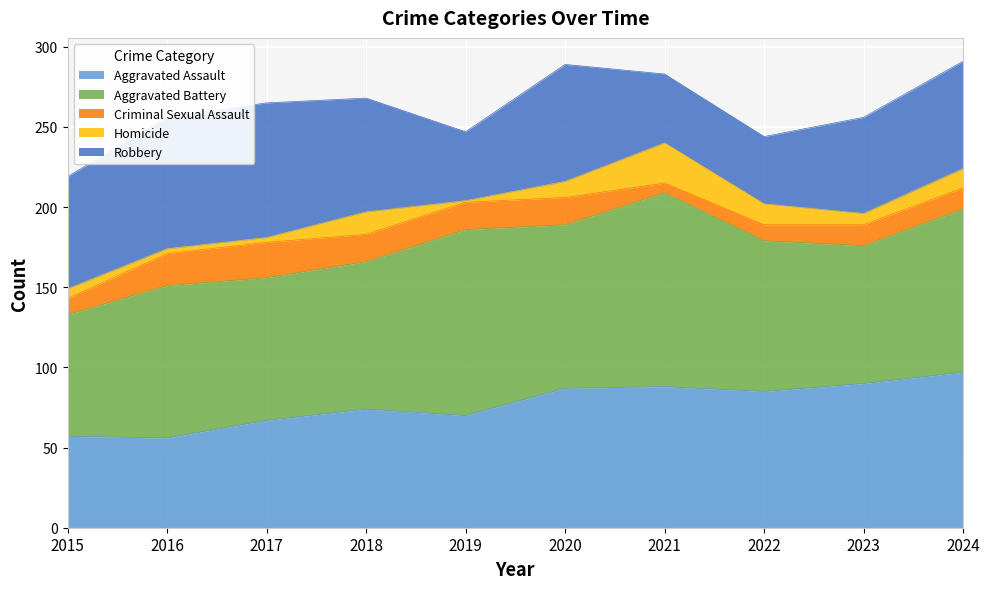

Which series changed the most between 2016 and 2020?

Aggravated Assault